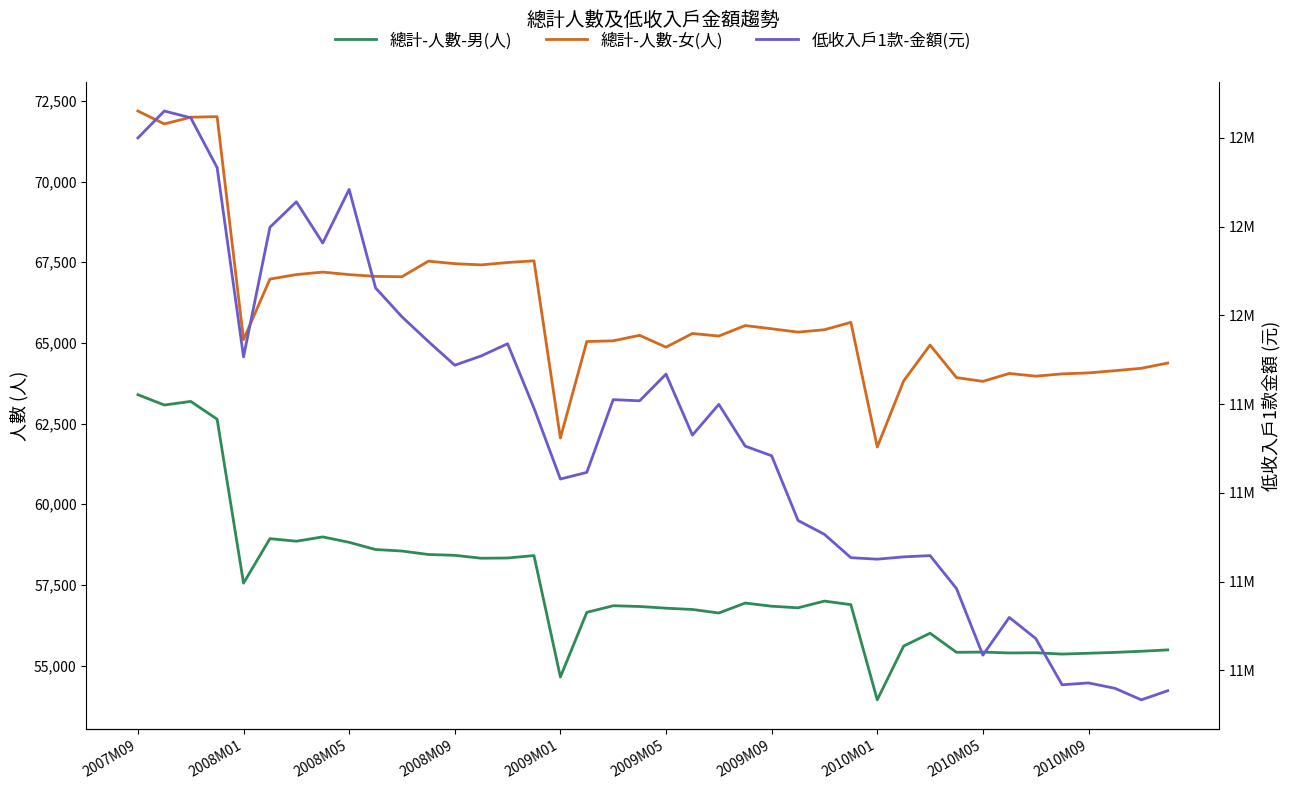

True or false: 總計-人數-男(人) has more than 1 interior local peaks.

True